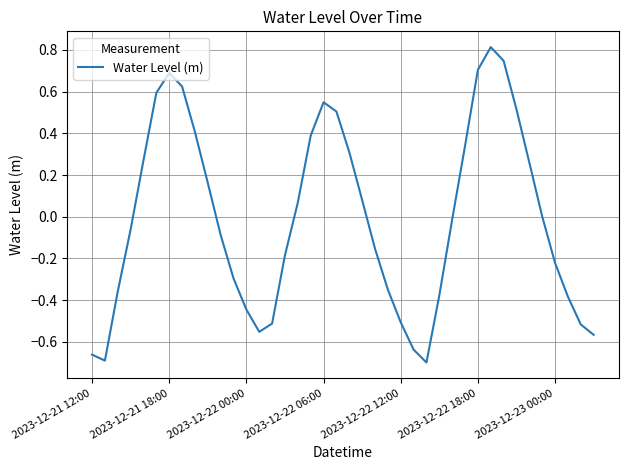

How many points are lower than both their immediate neighbors (excluding endpoints)?

3